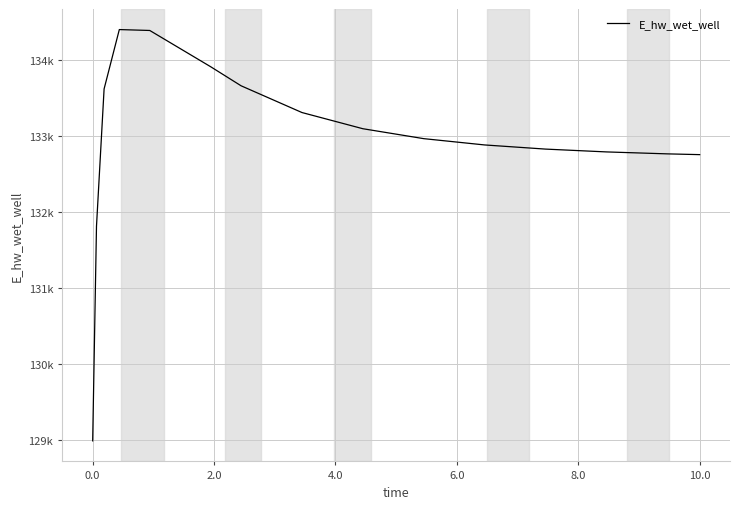

What is the value of the 14th point from the left?

132762.9